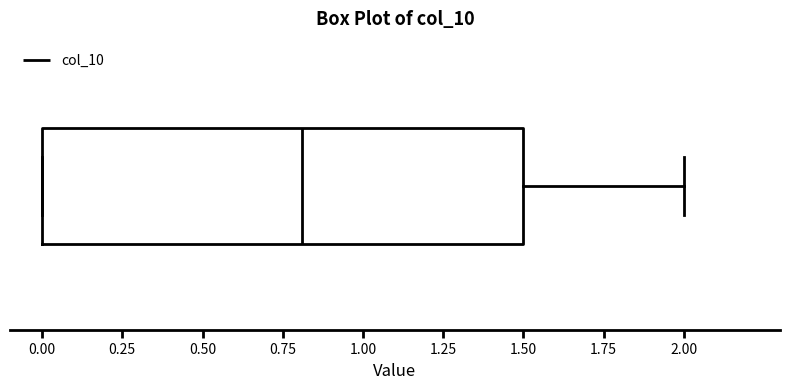

Transcribe this box plot: give where the median line is, the range the box spans, and where the two whiskers end, as read against the x-axis. The values are not printed on the chart, so give them approximately, as read against the axis.

median 0.8, box 0.0 to 1.5, whiskers 0.0 to 2.0